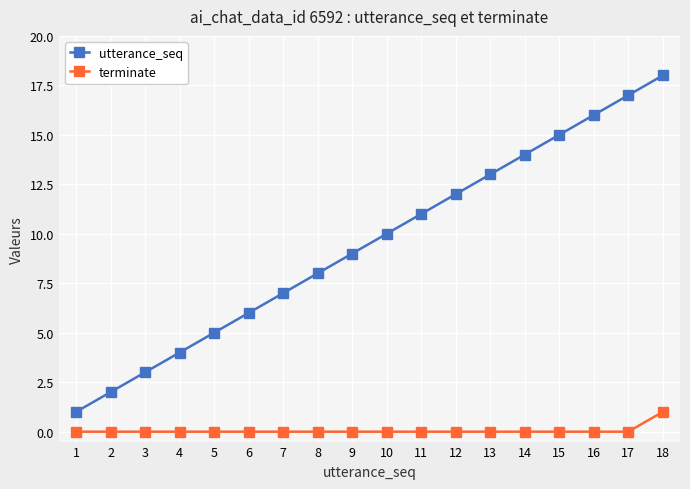

At which label is utterance_seq closest to 9?

9